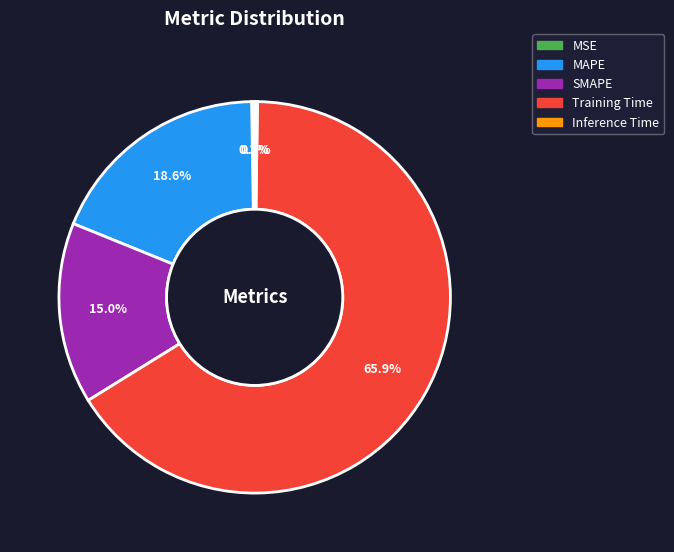

To the nearest percent, what percentage of the pie is Training Time?

66%